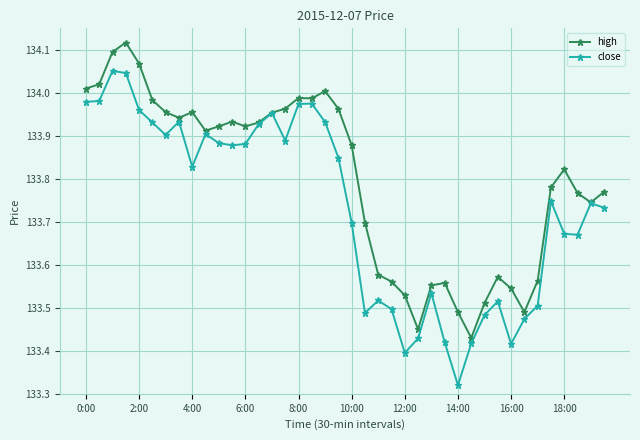

Which series has the widest spread of values?

close